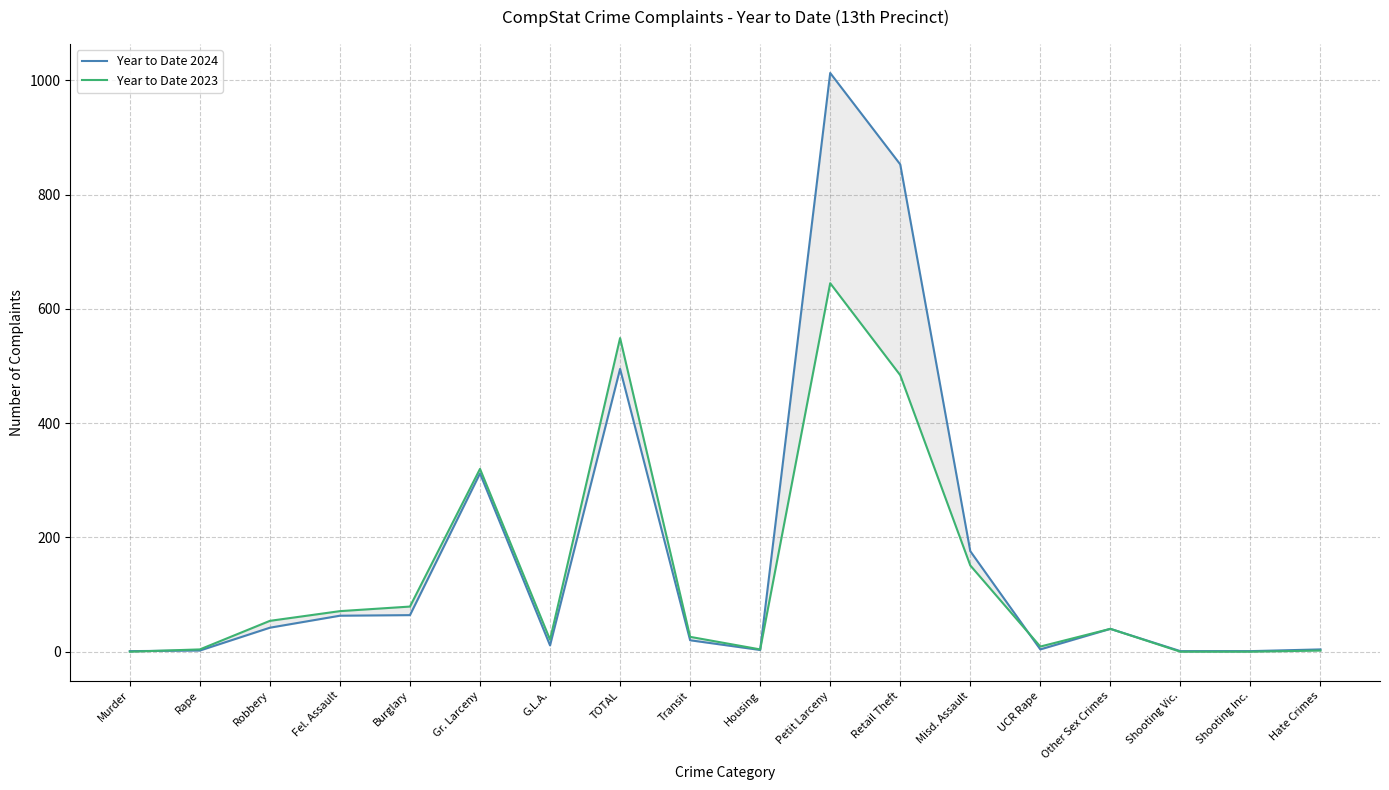

Which series has the largest range (max minus min)?

Year to Date 2024